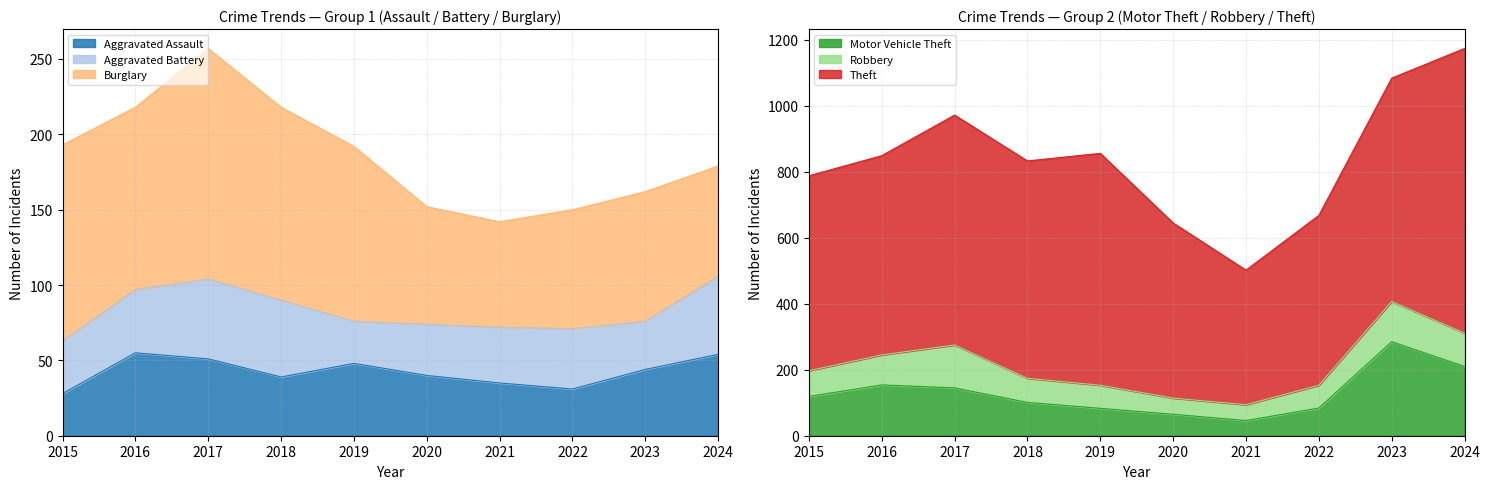

Between 2019 and 2023, which series saw the biggest shift?

Motor Vehicle Theft